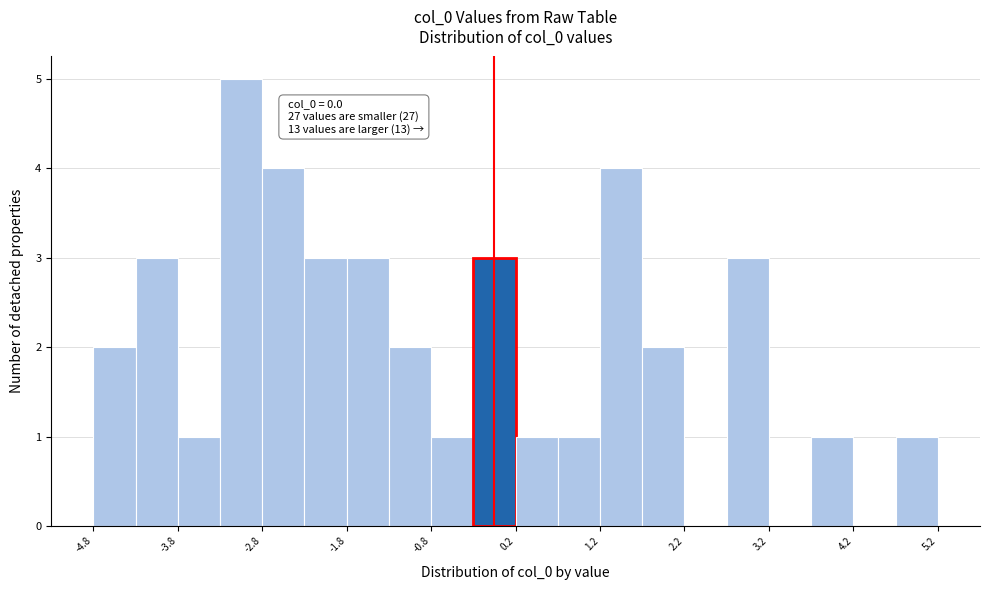

Over which range of the x-axis is the bar tallest?

-3.25 to -2.75